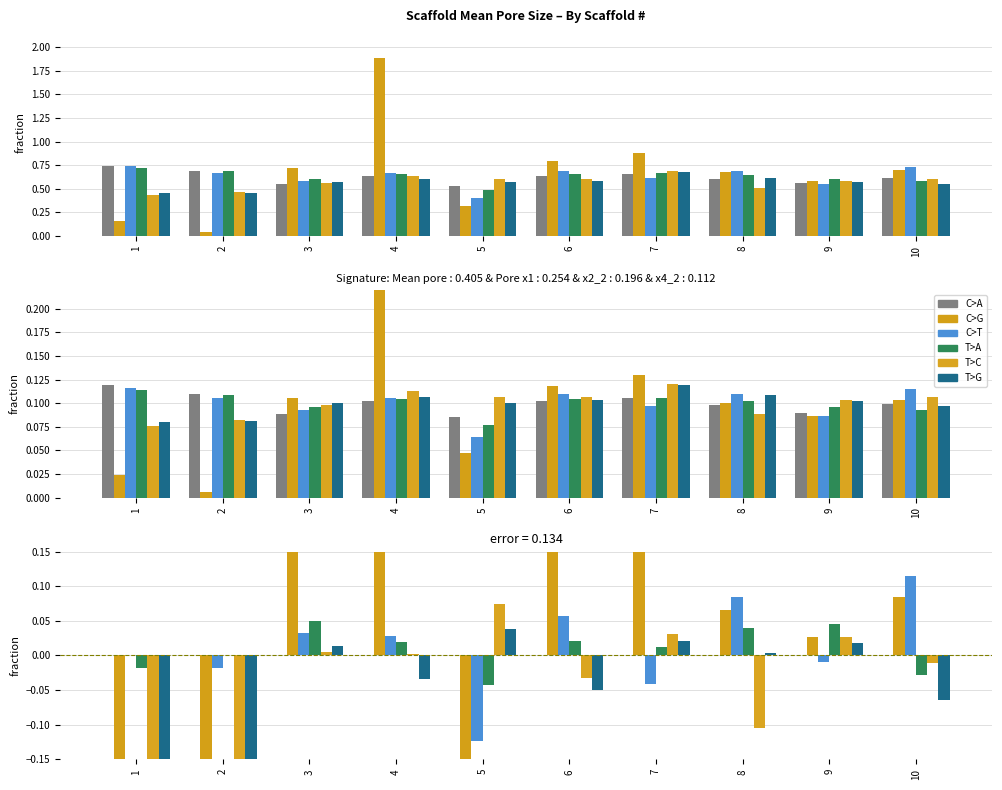

What is the difference between the highest and lowest values at 6?

0.2